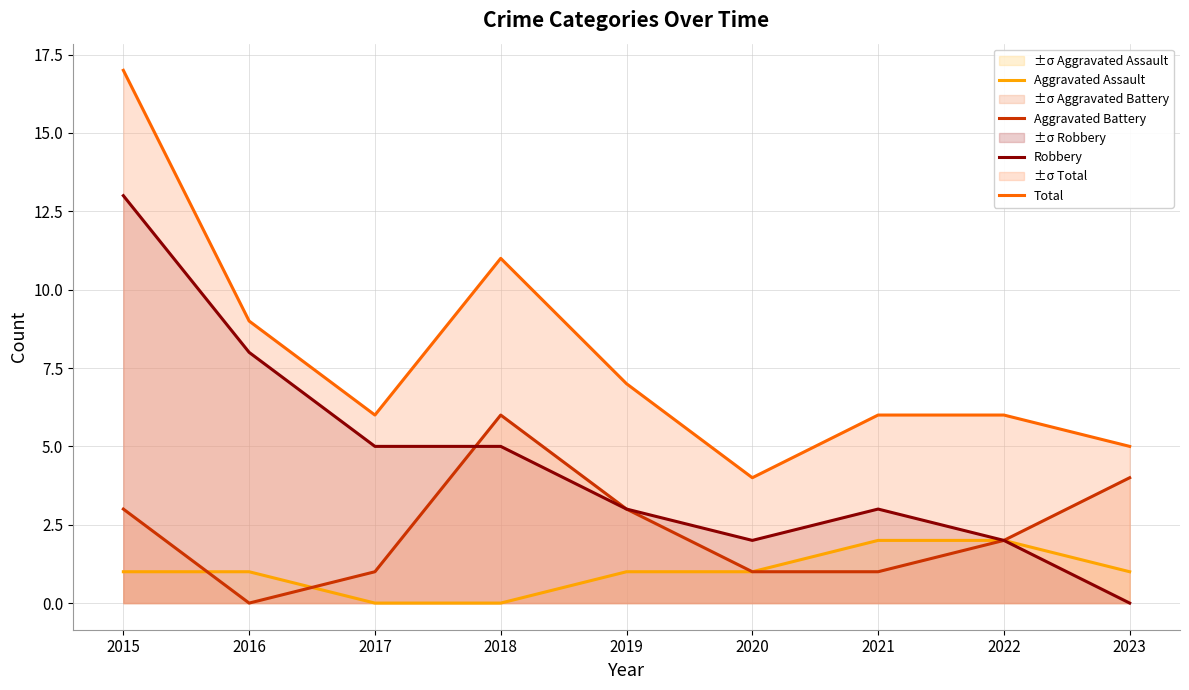

What is the value of the Robbery point at the 1st from the left?

13